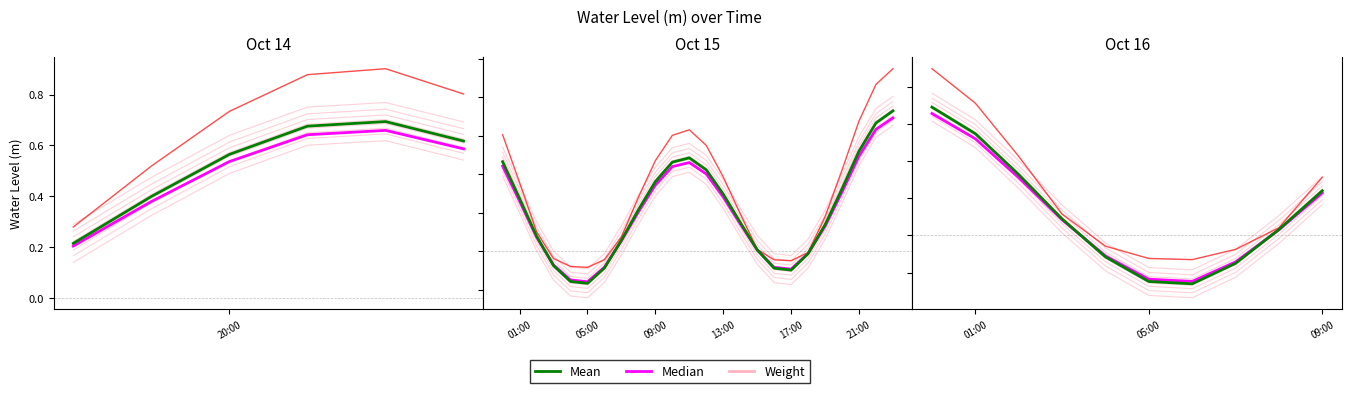

Is the value of Mean at 3 greater than the value of Median at 2?

Yes